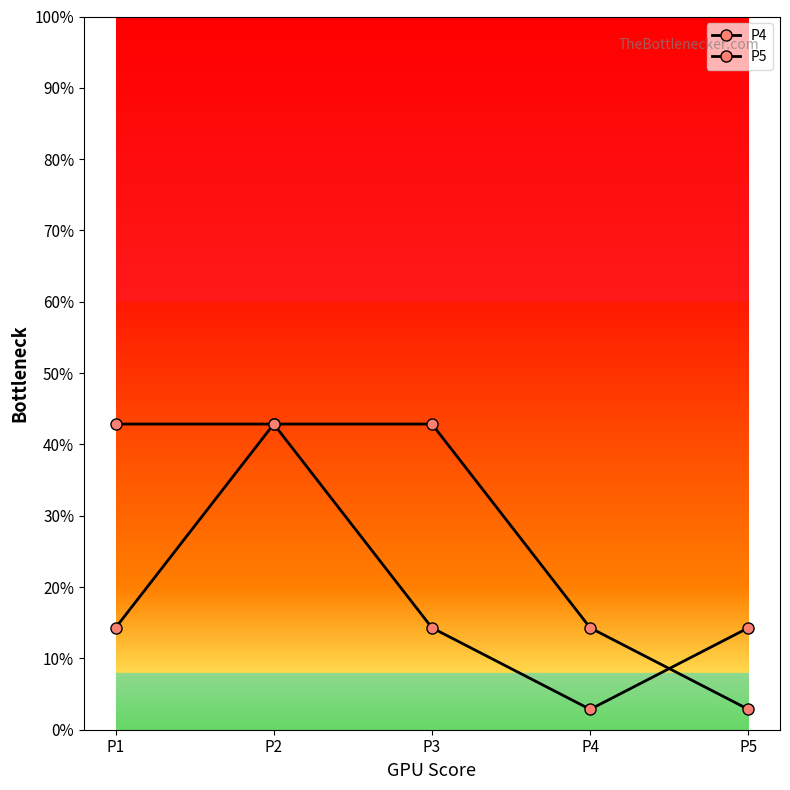

Does the chart have visible grid lines?

No